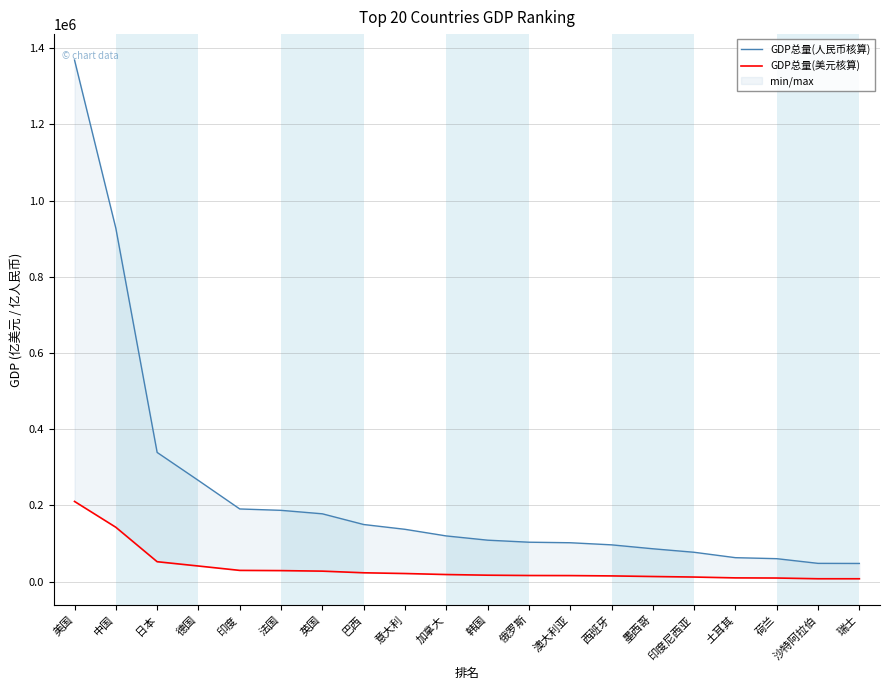

Reading left to right, extract all data points from this chart.

GDP总量(人民币核算): 美国=1368689.7	中国=927243.4	日本=338865.0	德国=265232.4	印度=190498.2	法国=186885.2	英国=177767.9	巴西=149679.9	意大利=137096.7	加拿大=119695.5	韩国=108583.5	俄罗斯=103240.8	澳大利亚=101835.3	西班牙=96318.7	墨西哥=86019.2	印度尼西亚=76812.1	土耳其=62640.9	荷兰=60021.5	沙特阿拉伯=47727.7	瑞士=47482.1
GDP总量(美元核算): 美国=210244.2	中国=142433.7	日本=52053.0	德国=40742.3	印度=29262.4	法国=28707.4	英国=27306.9	巴西=22992.3	意大利=21059.4	加拿大=18386.4	韩国=16679.5	俄罗斯=15858.8	澳大利亚=15642.9	西班牙=14795.5	墨西哥=13213.4	印度尼西亚=11799.1	土耳其=9622.3	荷兰=9219.9	沙特阿拉伯=7331.4	瑞士=7293.7